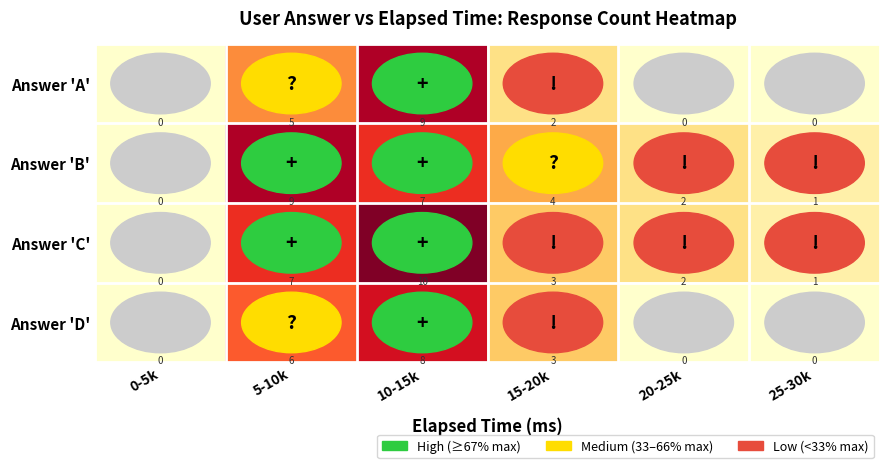

How many series are shown in this chart?

4